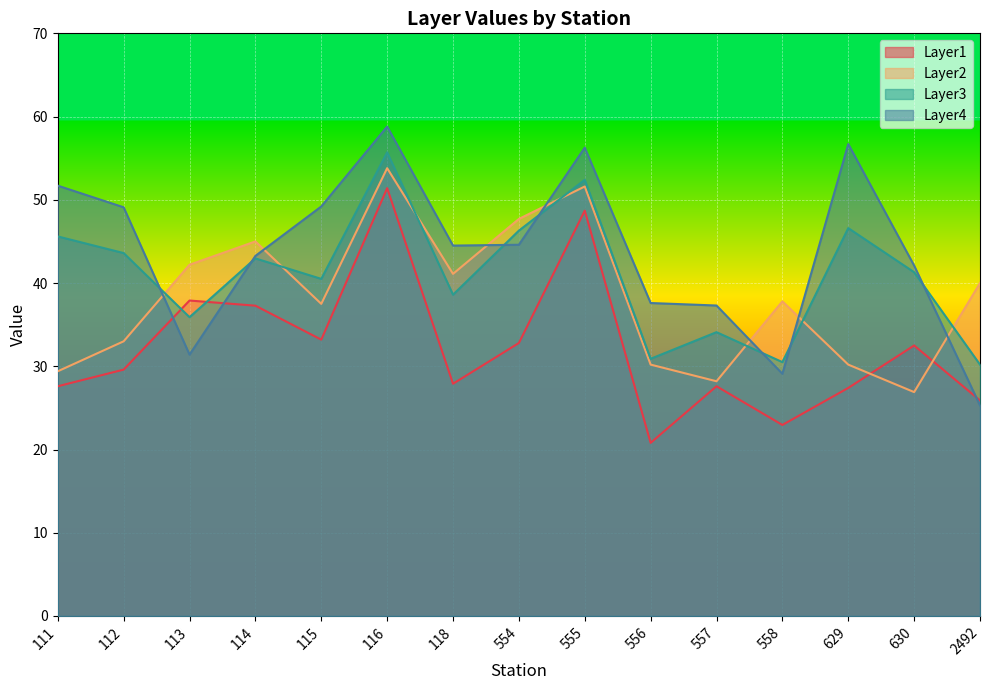

What is the average value of the Layer4 series?

43.8